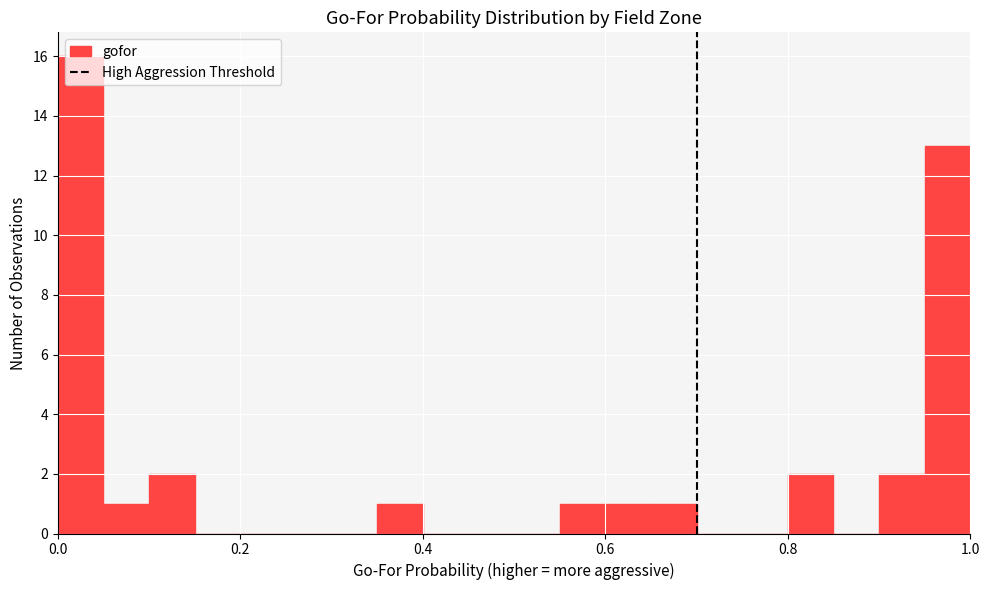

Around what value on the x-axis is the tallest bar? Give the approximate position of its centre, as read against the axis.

0.02